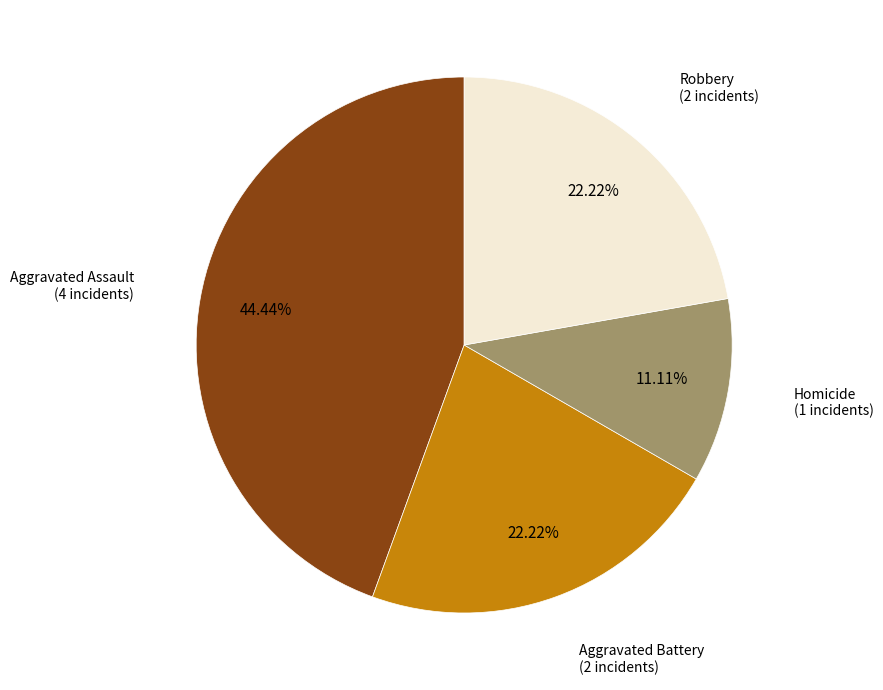

How many segments does this pie chart have?

4